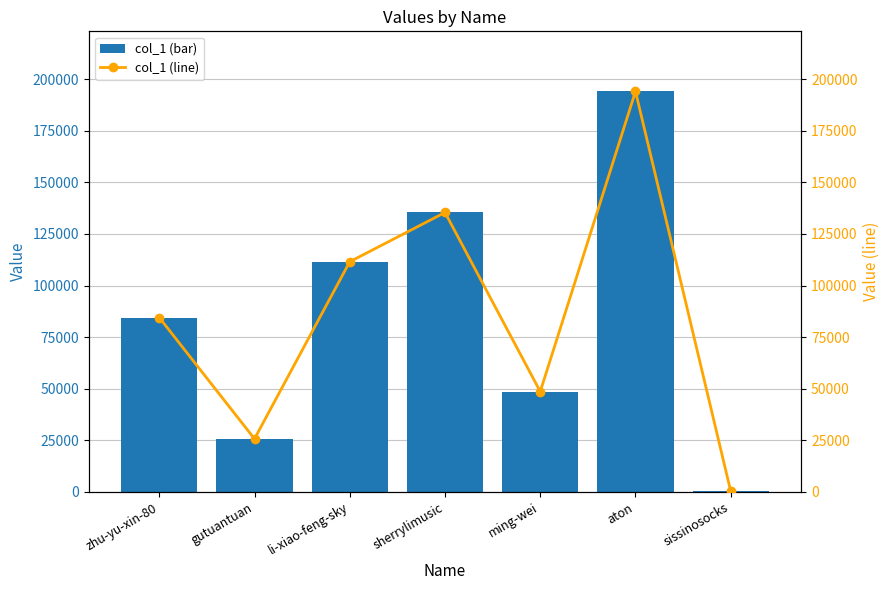

Which has a higher value, aton or li-xiao-feng-sky?

aton